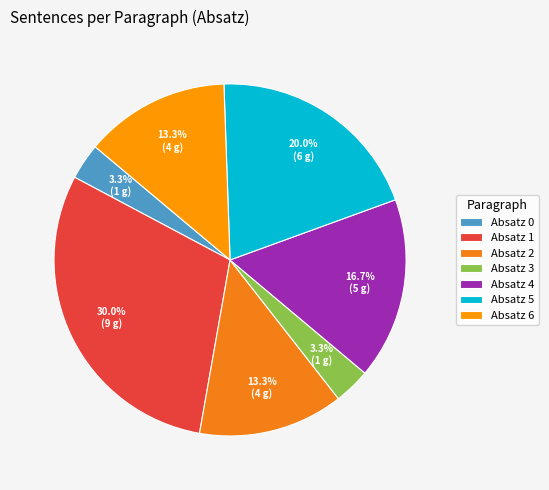

Is there a majority slice in this chart?

No